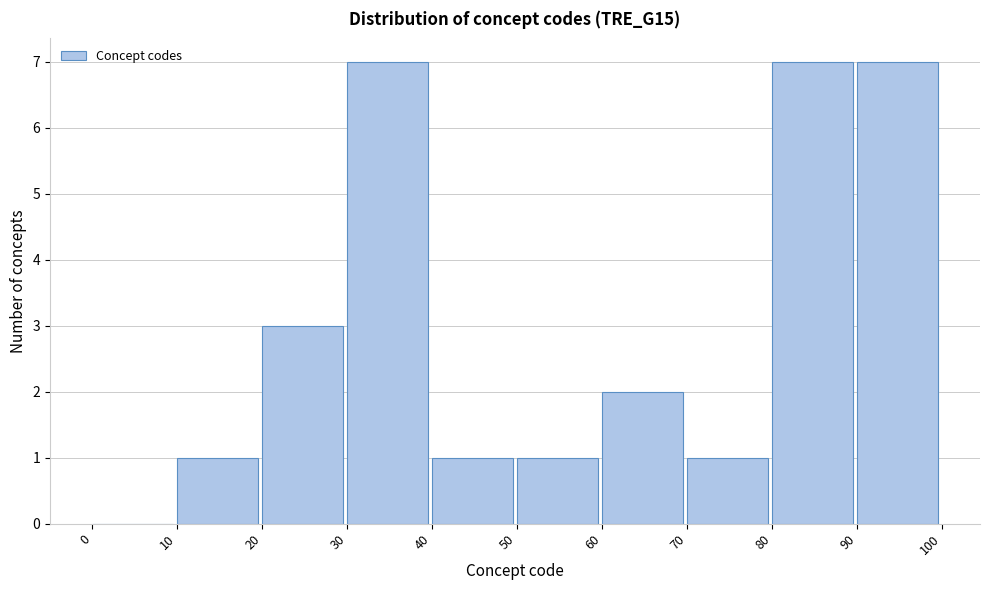

What is the height of the bar covering 80 to 90 on the x-axis? The values are not printed on the chart, so give them approximately, as read against the axis.

7